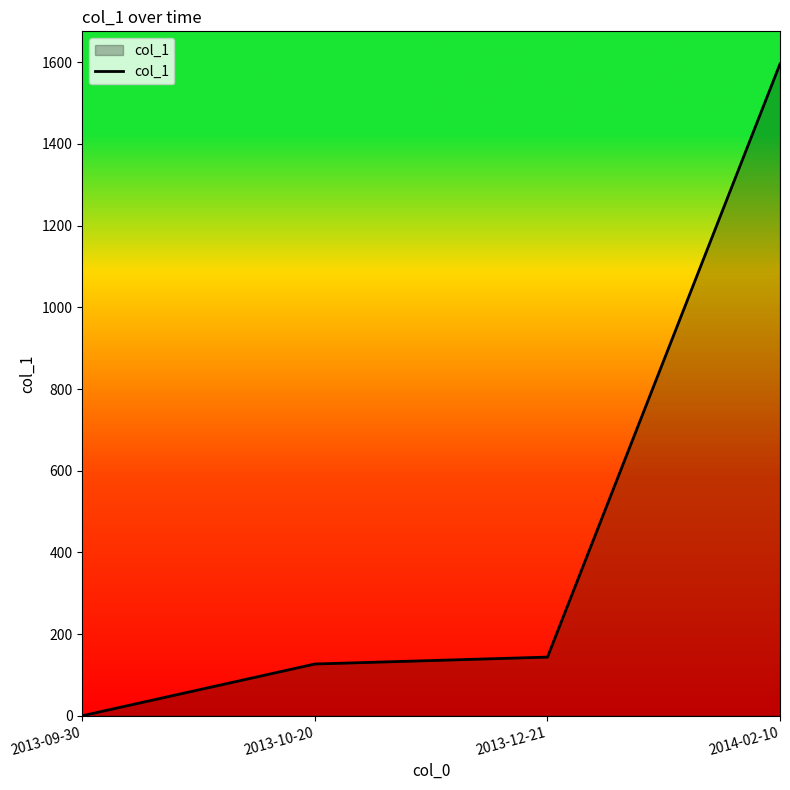

What is the difference between the maximum and minimum values?

1596.0